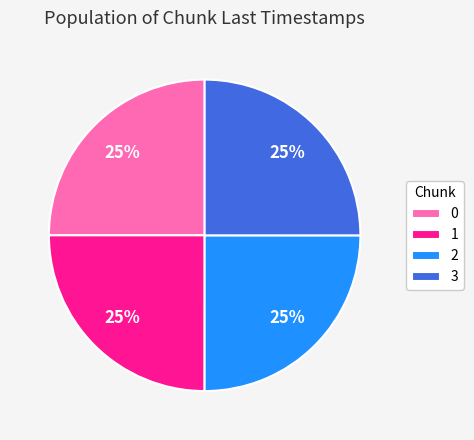

Is it true that 0 is 25% of the pie?

True